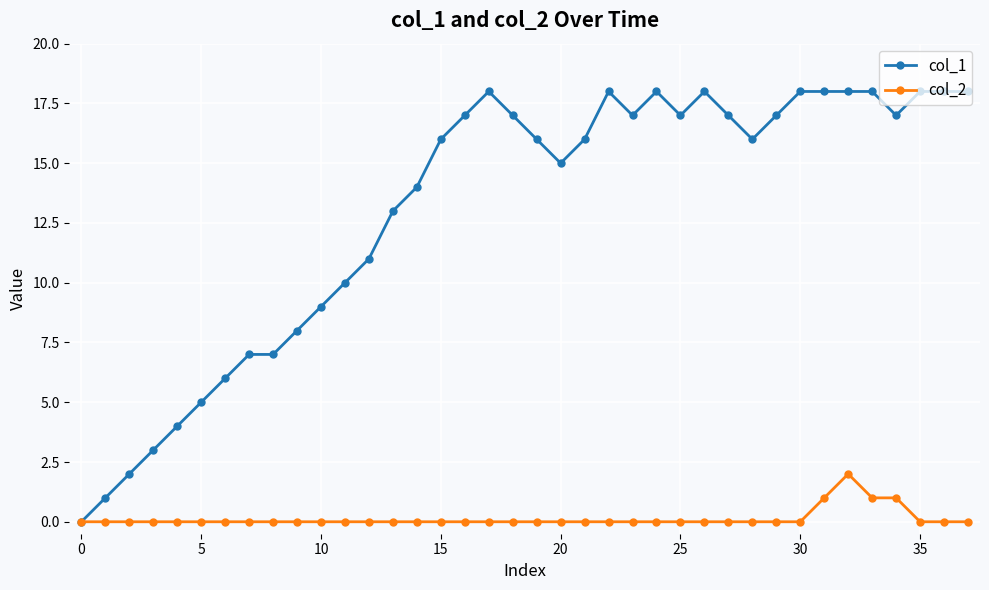

Rank the series by their average value, from lowest to highest.

col_2, col_1